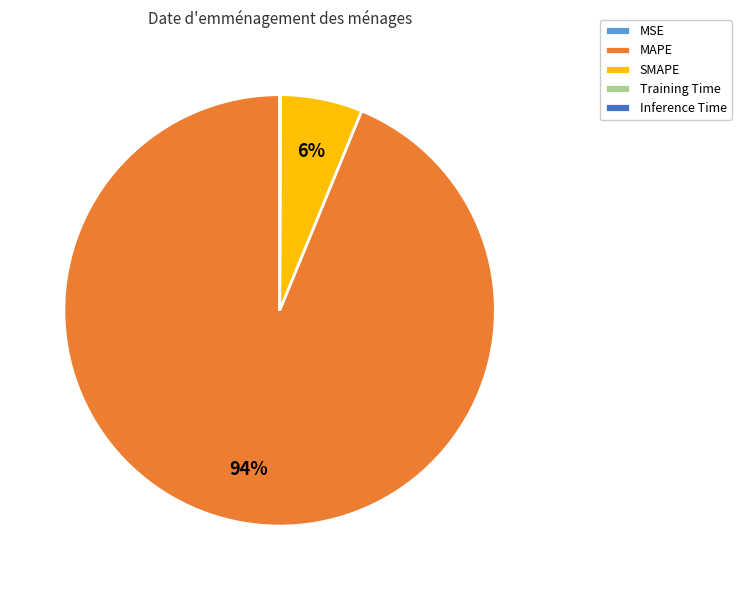

True or false: SMAPE accounts for 1% of the total.

False